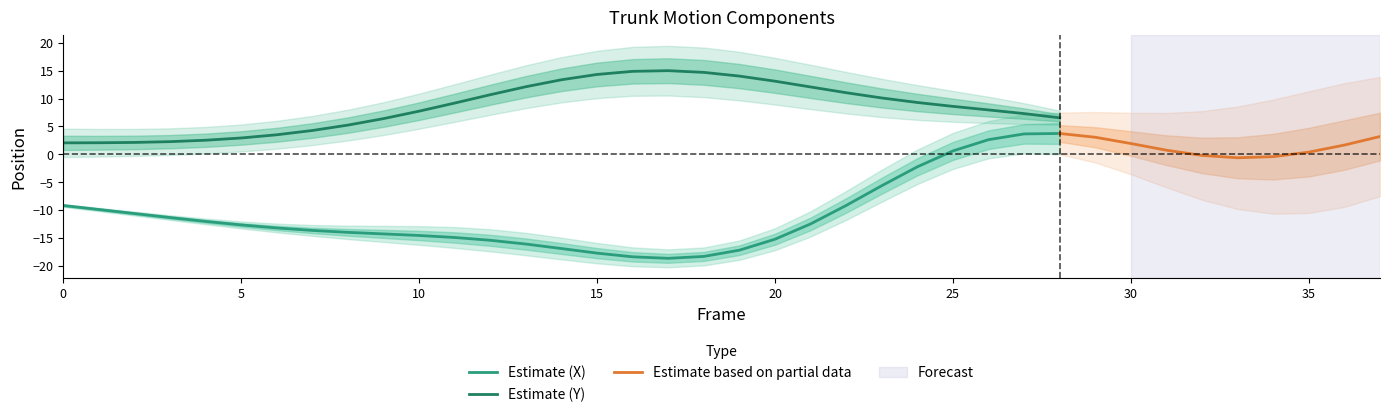

True or false: Estimate (X) and Estimate (Y) intersect in this chart.

False